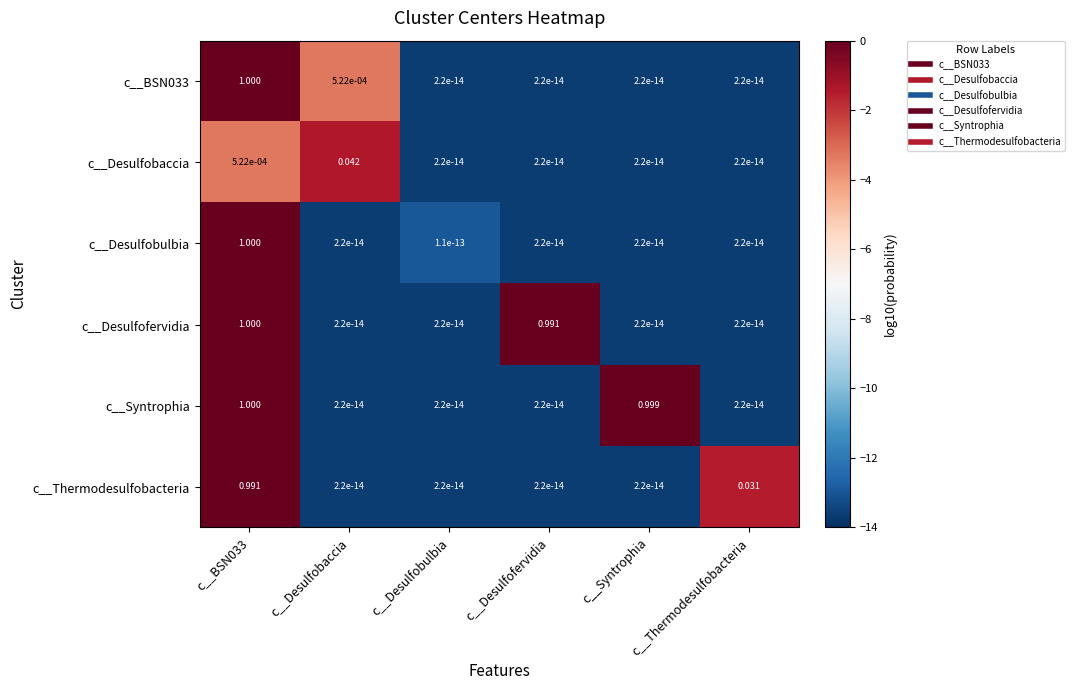

Which series changed the most between c__Desulfobaccia and c__Syntrophia?

c__Syntrophia